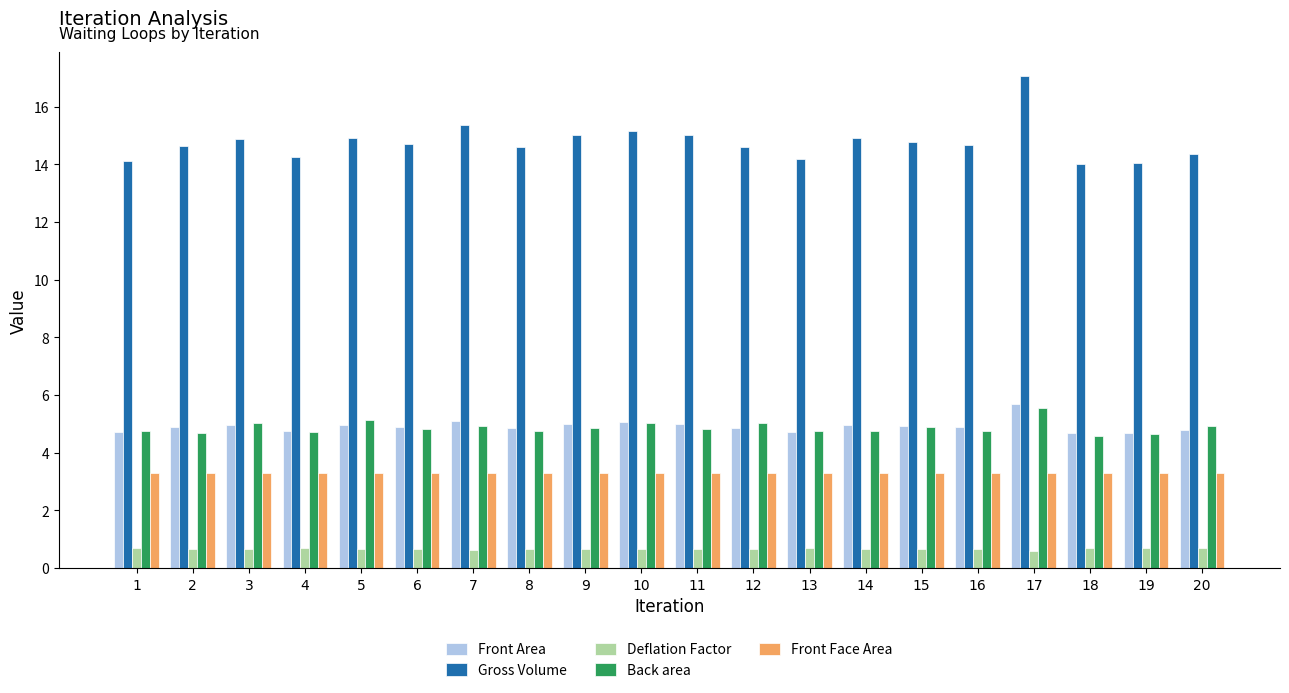

Are the bars grouped side by side (vs. stacked)?

Yes